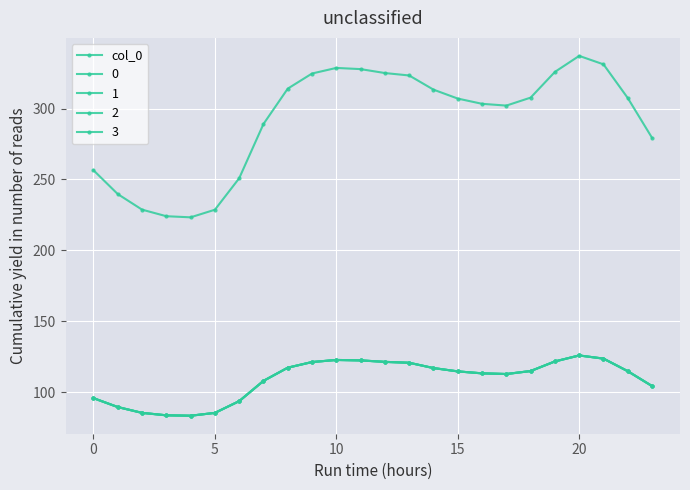

Does the chart have visible grid lines?

Yes